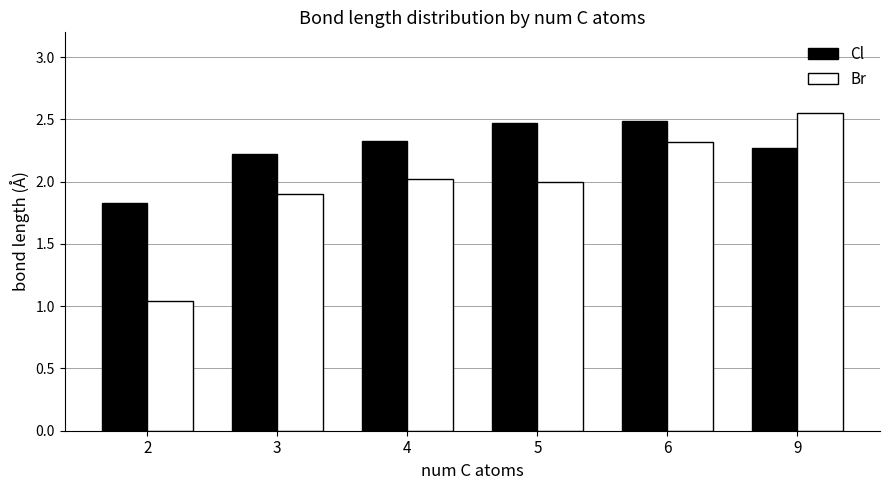

Is the value of Br at 3 greater than the value of Cl at 6?

No